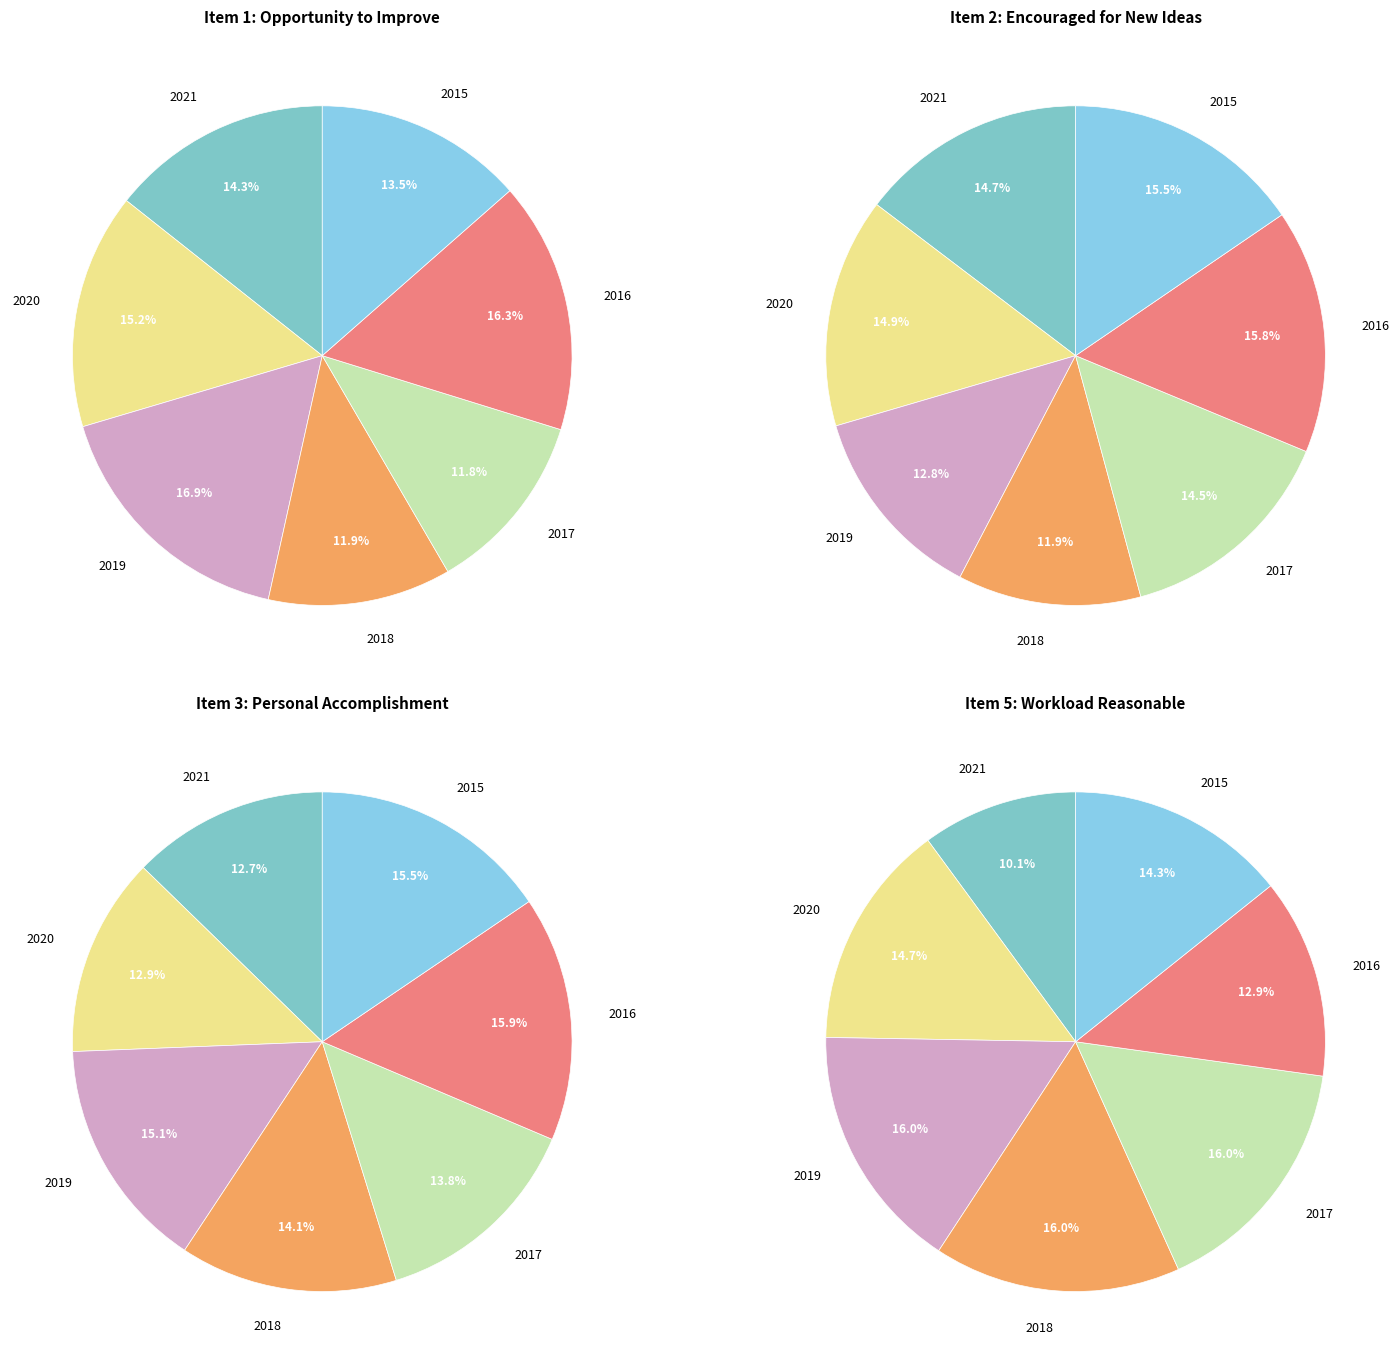

What percentage do 2019 and 2020 together represent?

32.2%